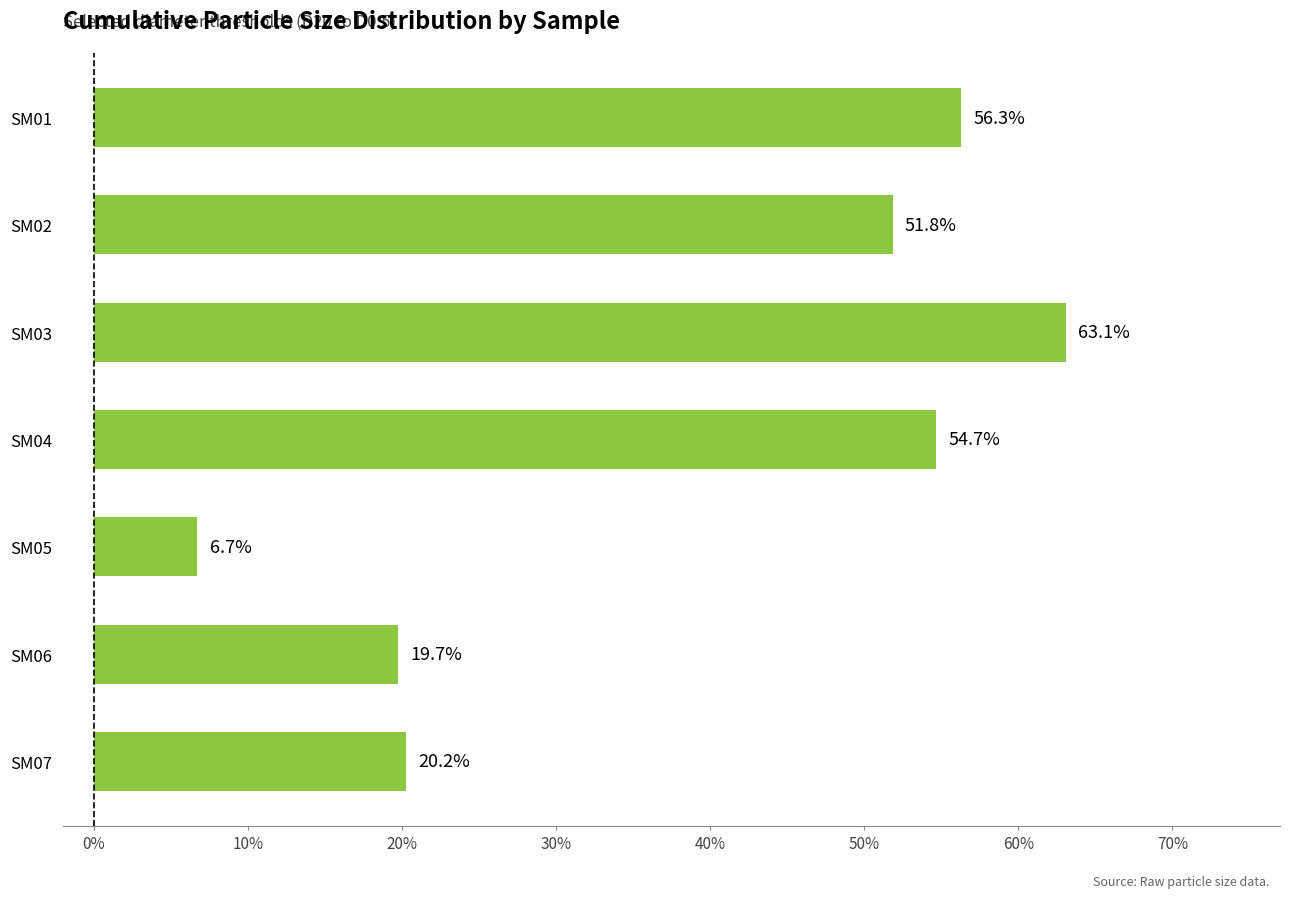

What is the value of the 6th bar from the top?

19.7